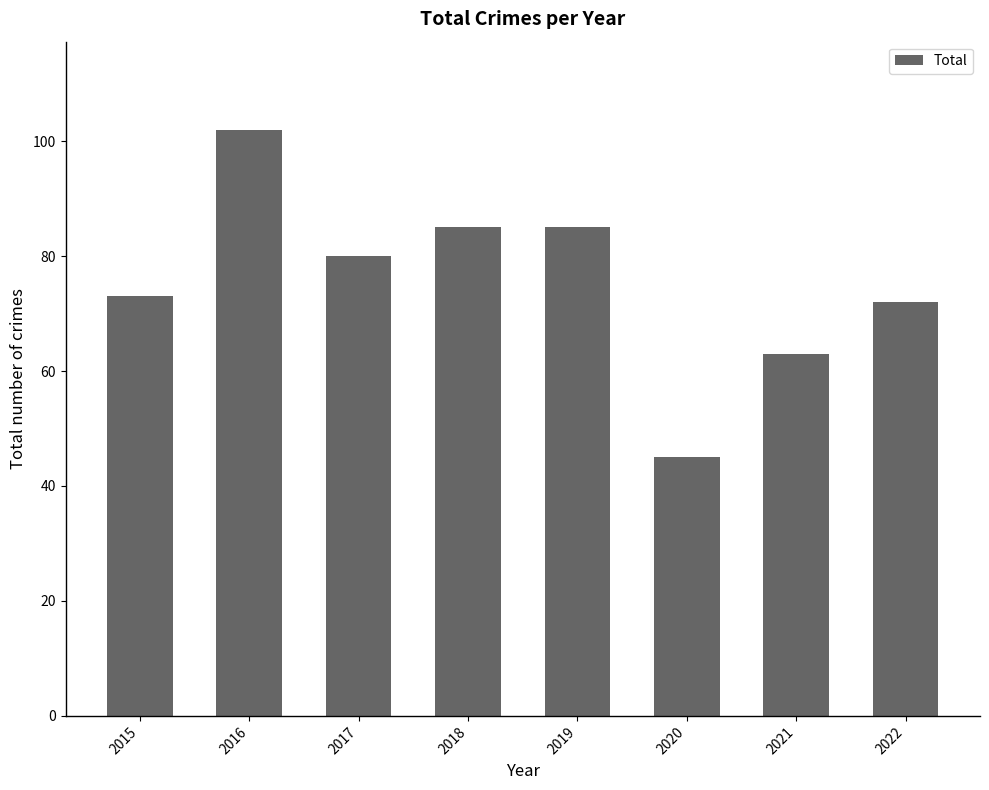

How many bars are there in total?

8